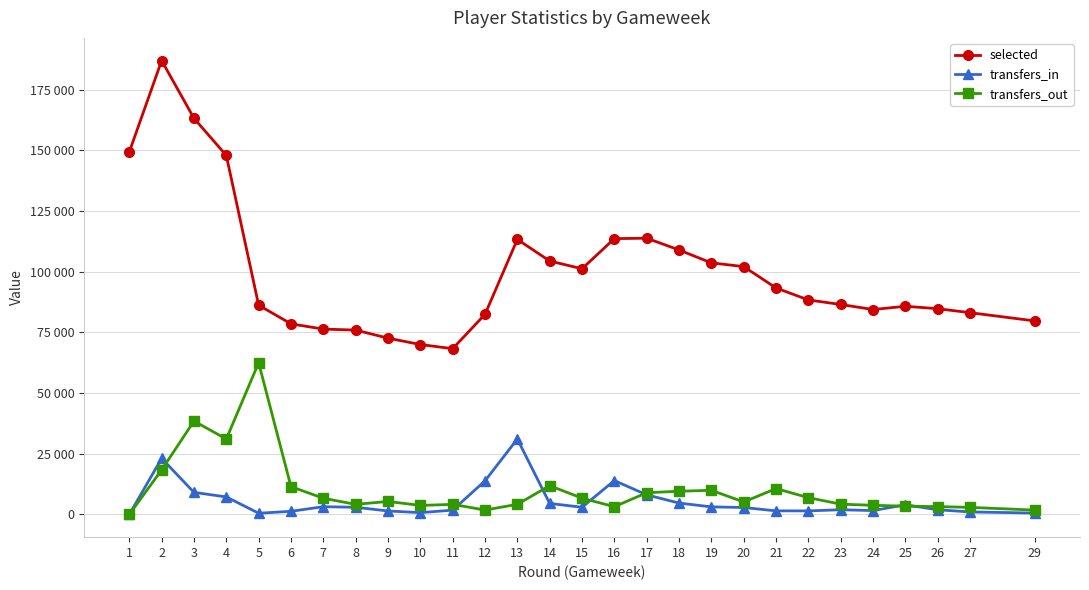

The value of transfers_in at 26 is 1945. True or false?

True